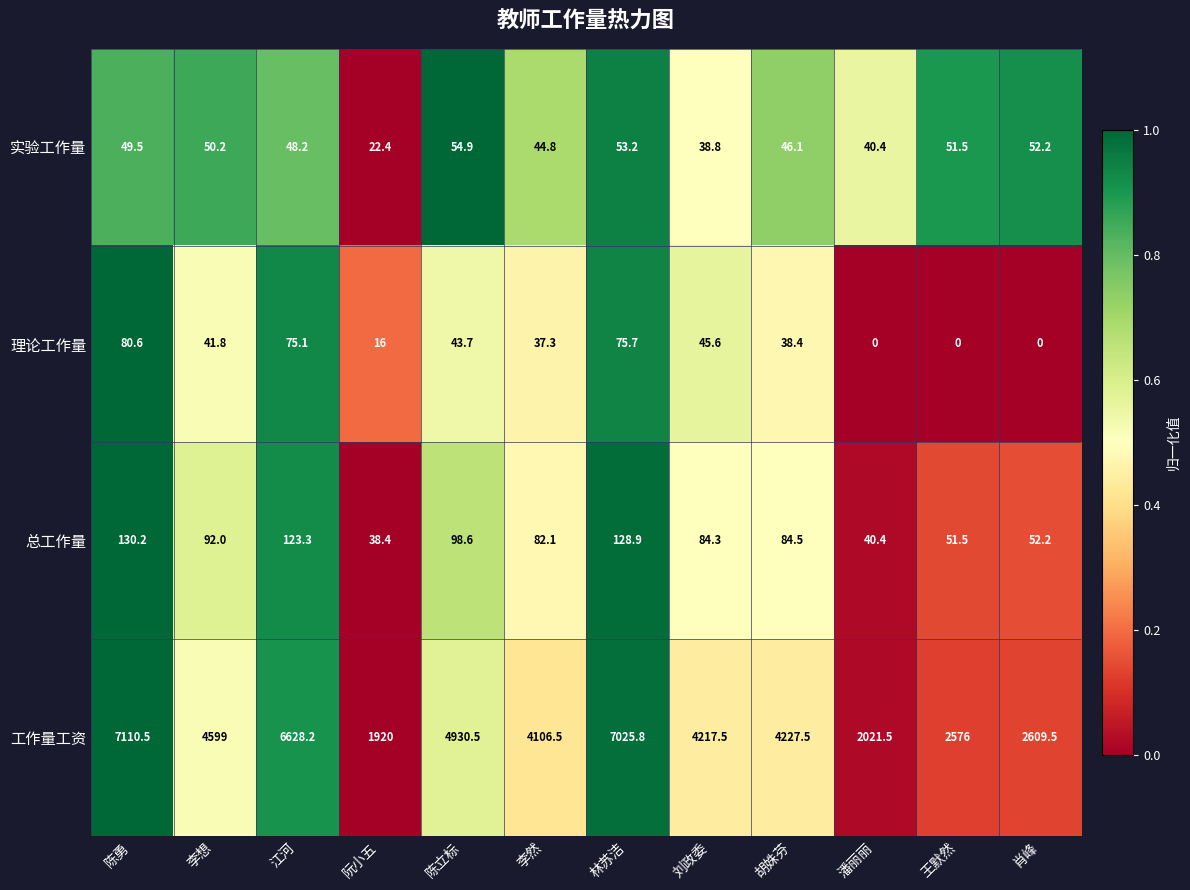

What is the sum of the 理论工作量 values at 刘政委 and 林苏洁?

121.3